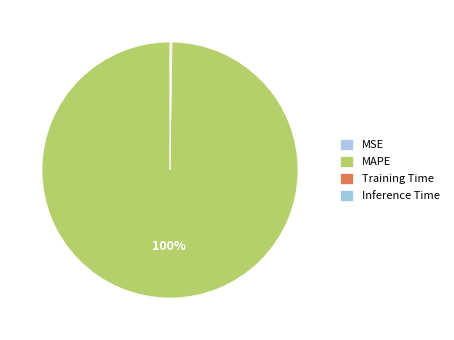

Do MSE and MAPE together represent more than half of the pie?

Yes